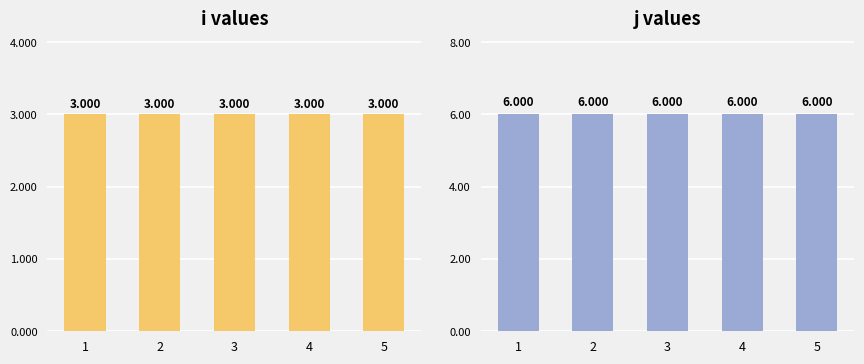

Reading left to right, extract all data points from this chart.

i: 3	3	3	3	3
j: 6	6	6	6	6